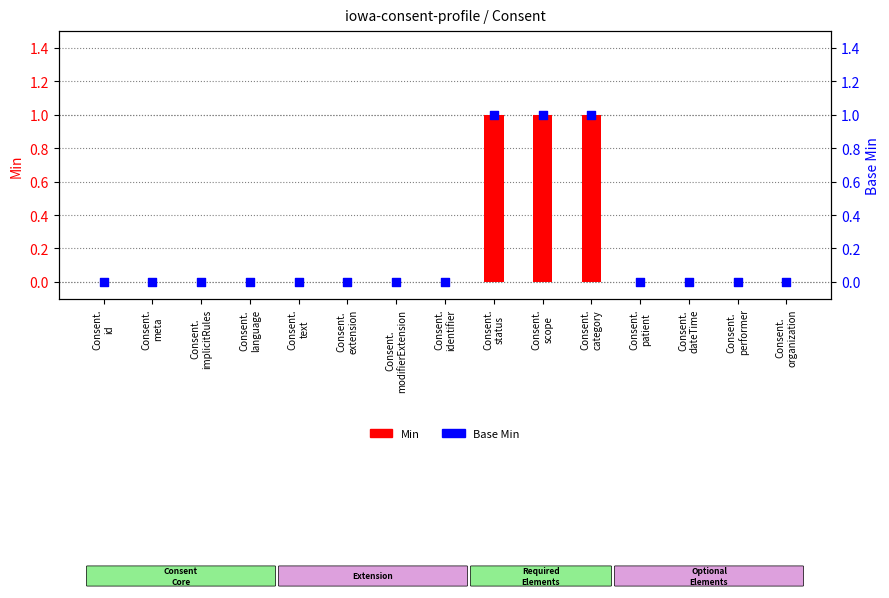

At which category is the sum across all series the highest?

Consent.
status